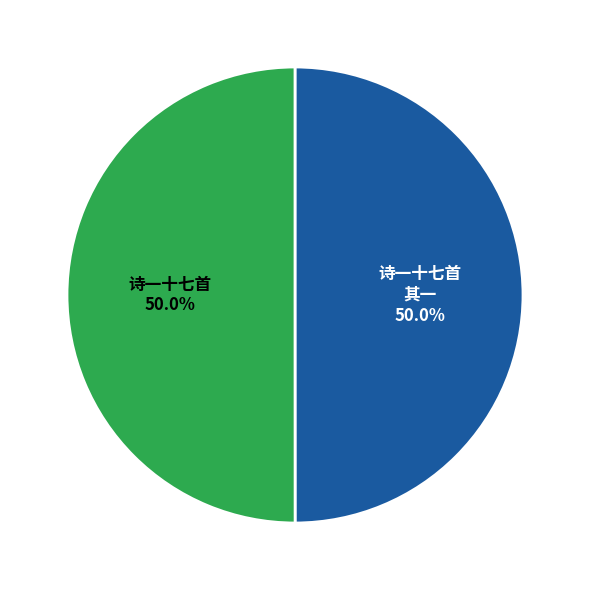

Count the number of slices in the pie.

2